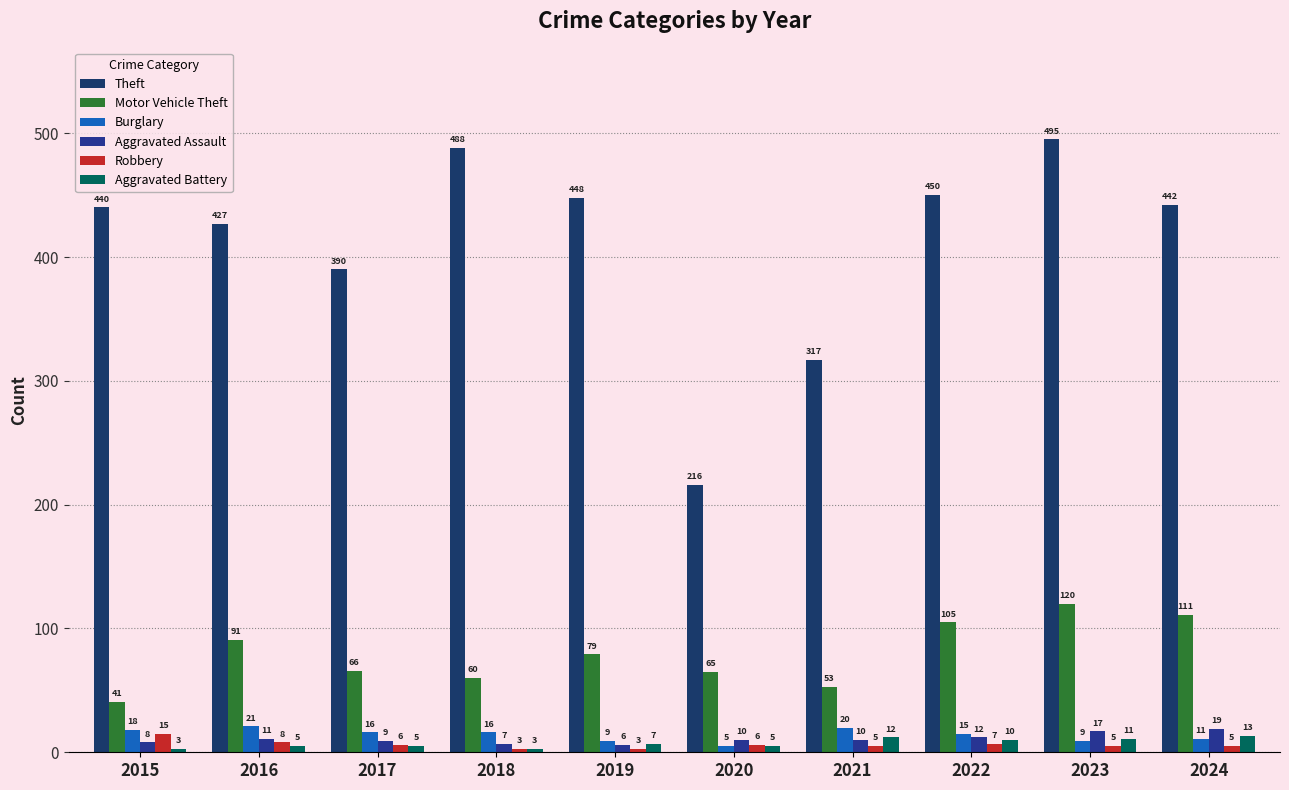

Which series changed the most between 2021 and 2024?

Theft